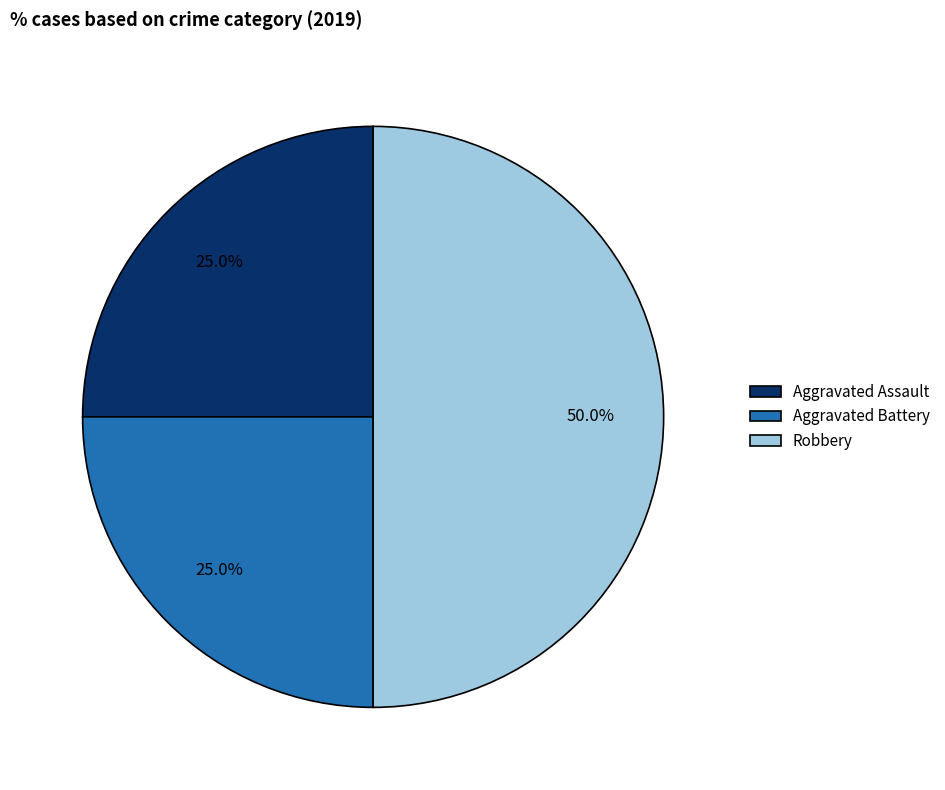

Combined, do Robbery and Aggravated Battery account for over 50%?

Yes